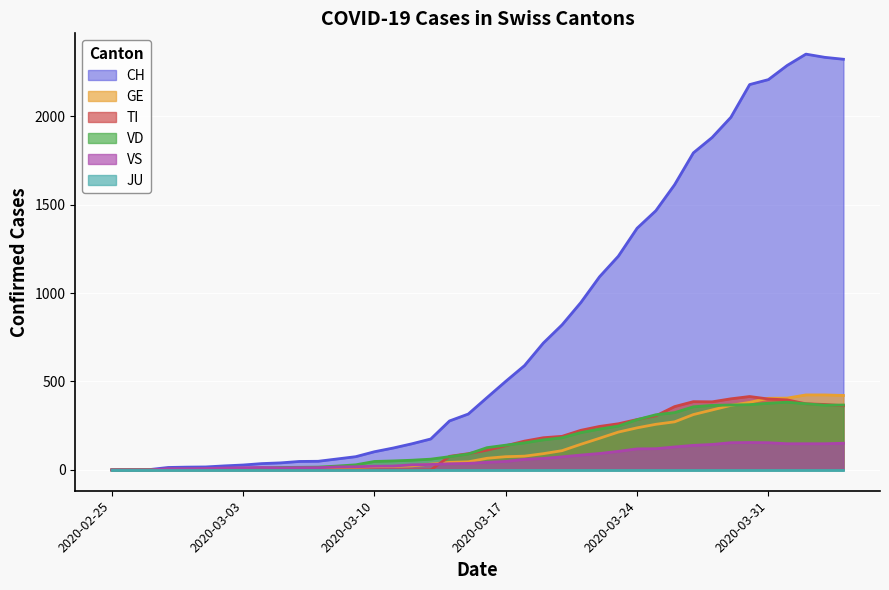

What position from the left is 2020-03-04?

9